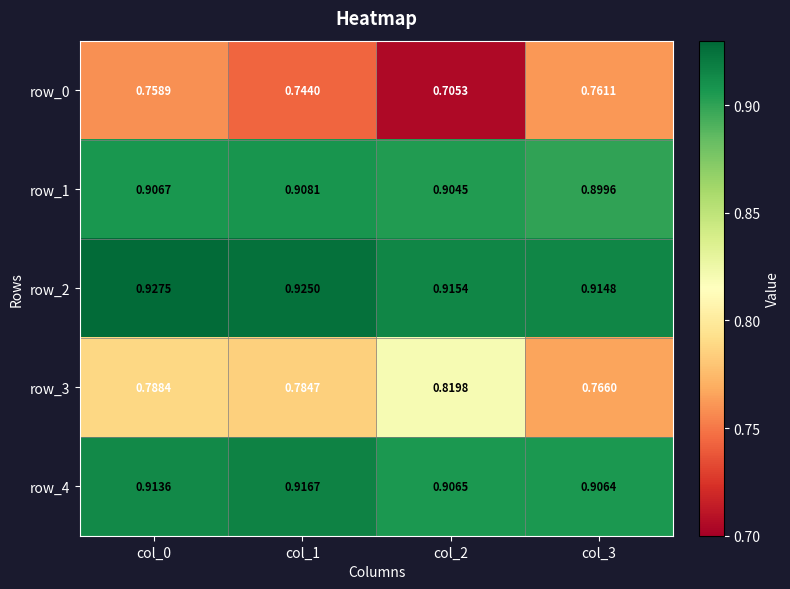

At which label does row_1 reach its peak?

col_1